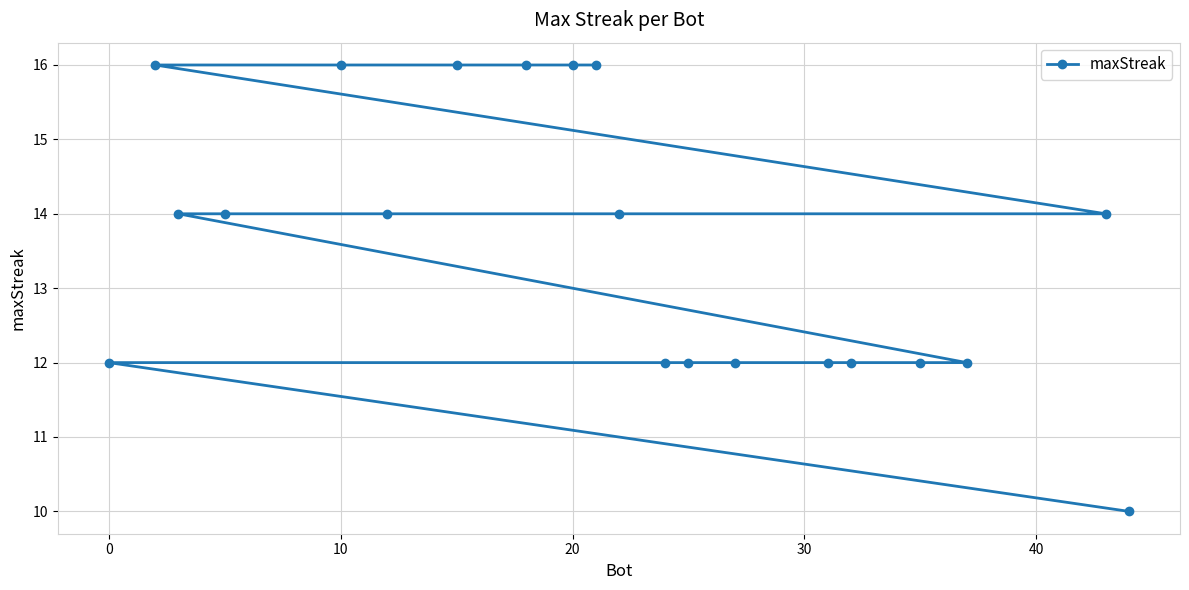

True or false: the data shows 22 at 10.

False